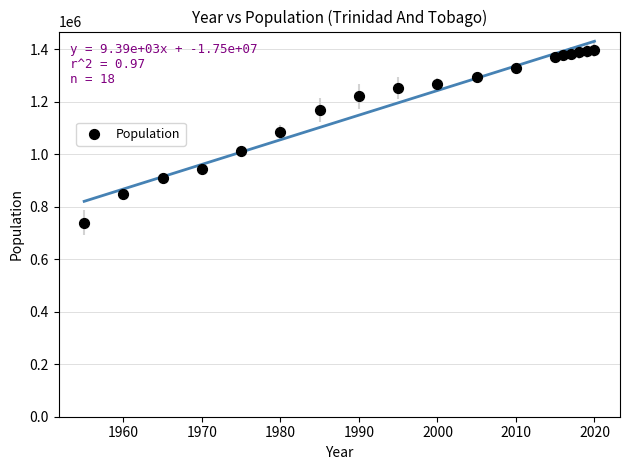

What Y value in the scatter plot is closest to 1069598?

1084744